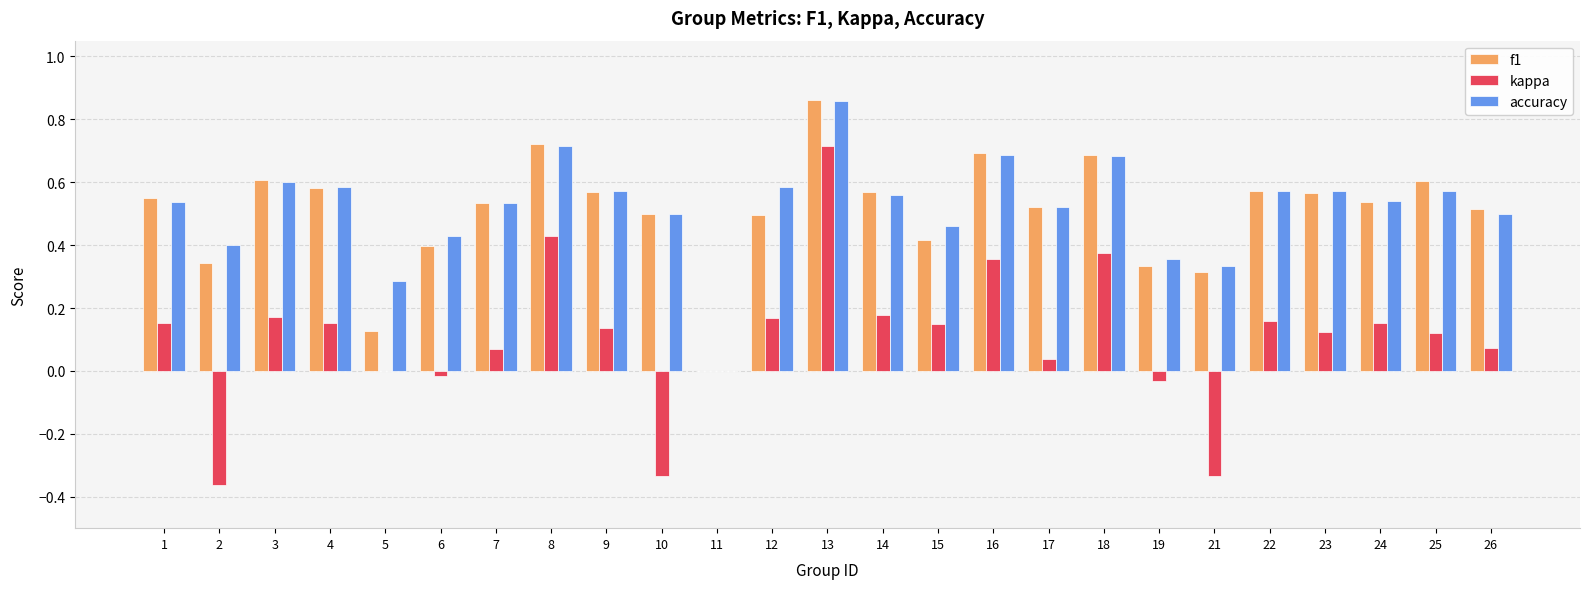

What is the sum of all kappa values?

2.6